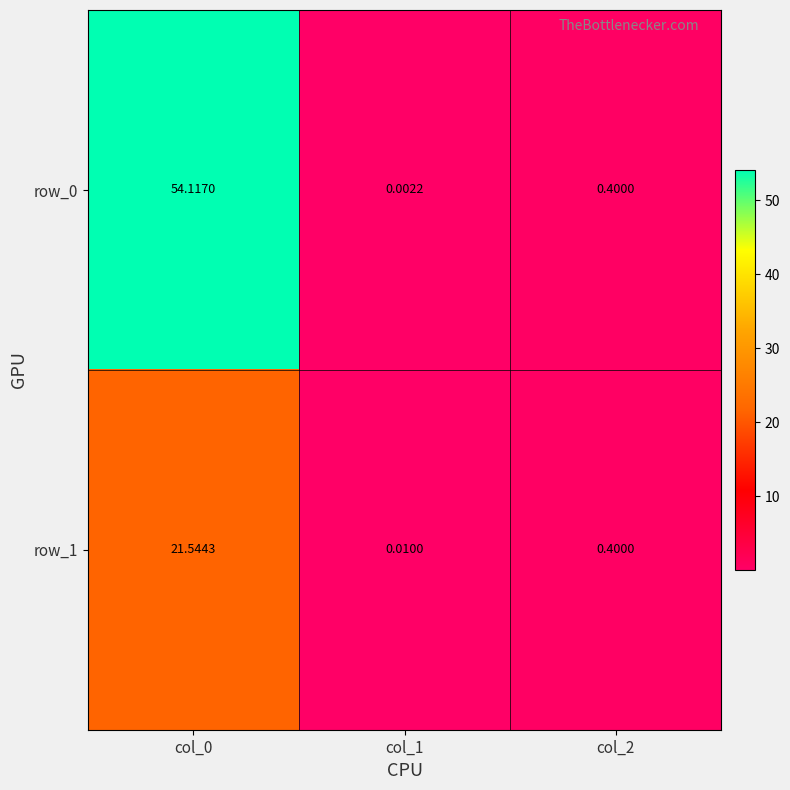

Is the value of row_0 at col_2 greater than the value of row_1 at col_1?

Yes